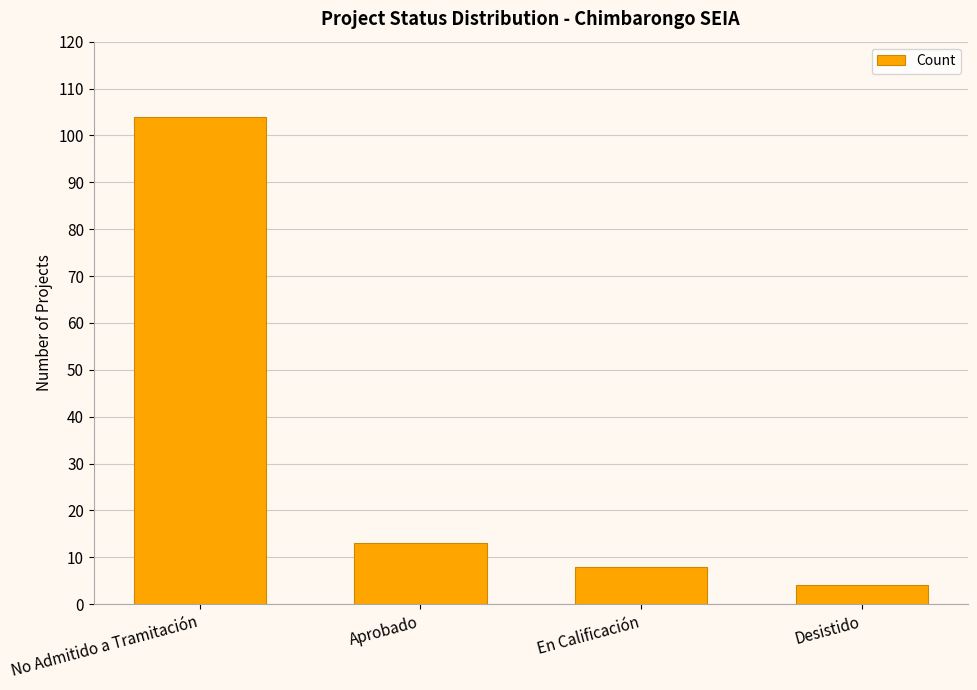

Reading left to right, what are all the values shown in this chart?

104	13	8	4